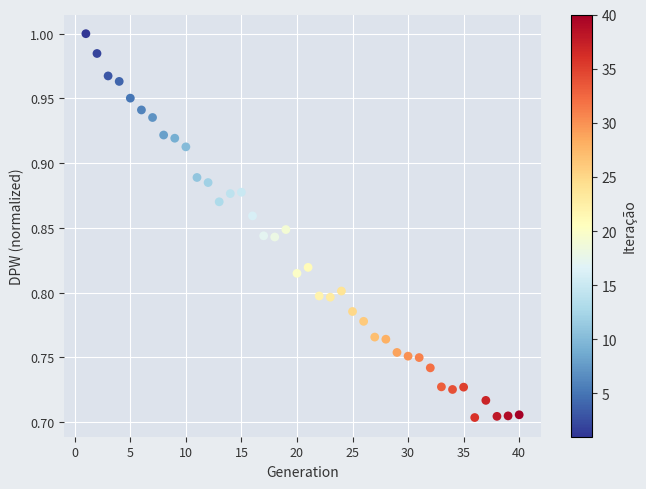

What is the range of Y values (max minus min)?

0.3